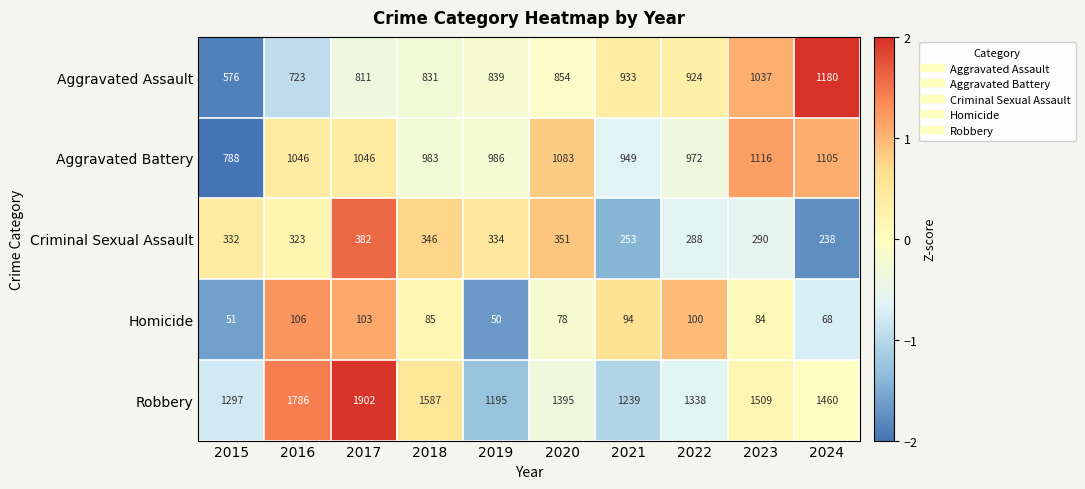

Which label corresponds to the smallest value in the chart?

2019